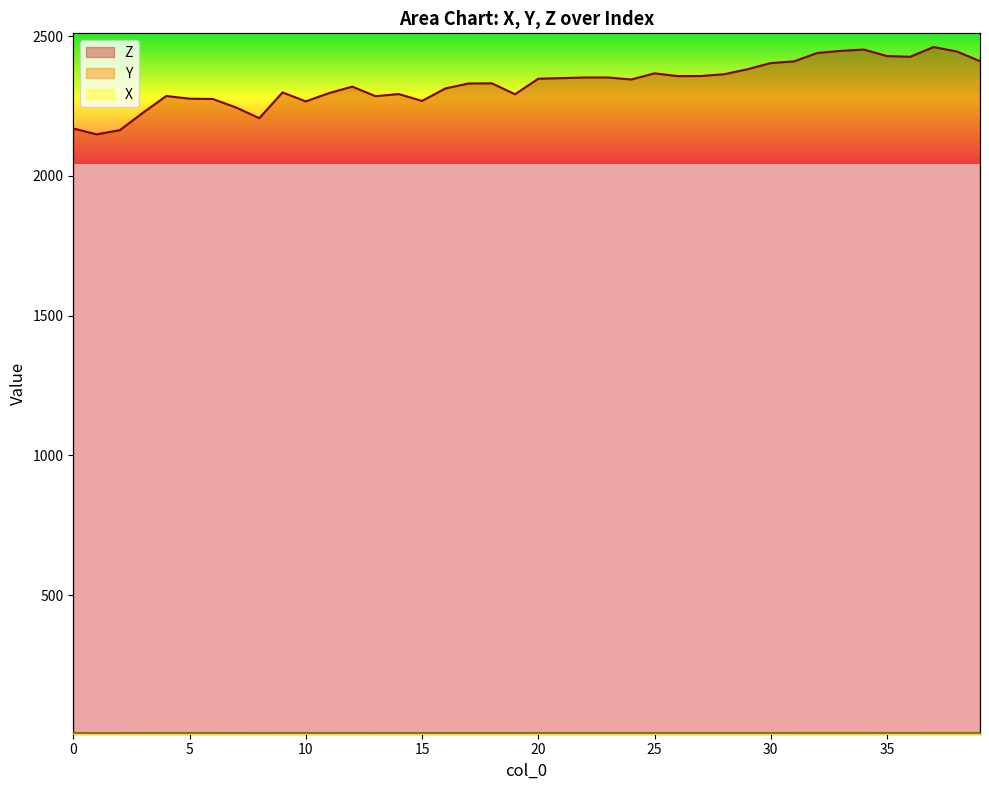

In X, how many points are higher than both neighbors (excluding endpoints)?

7